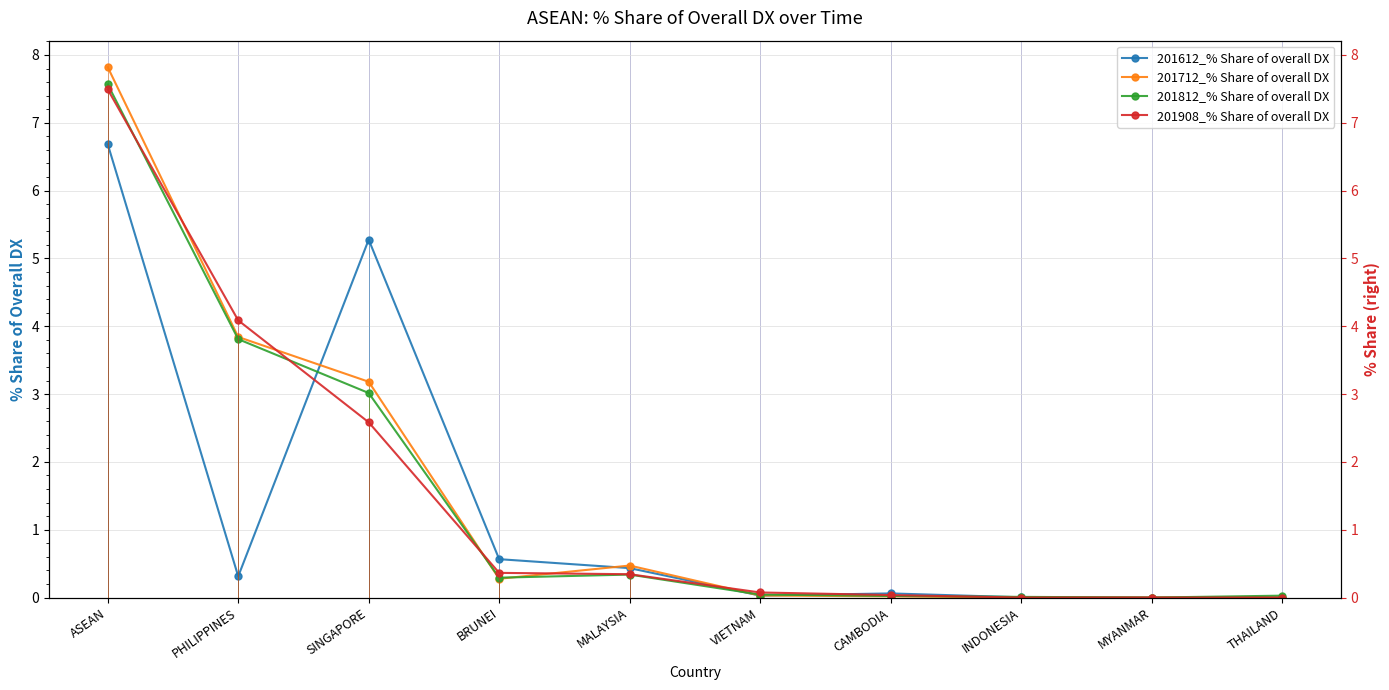

Is it true that 201712_% Share of overall DX equals 2.9 at INDONESIA?

False